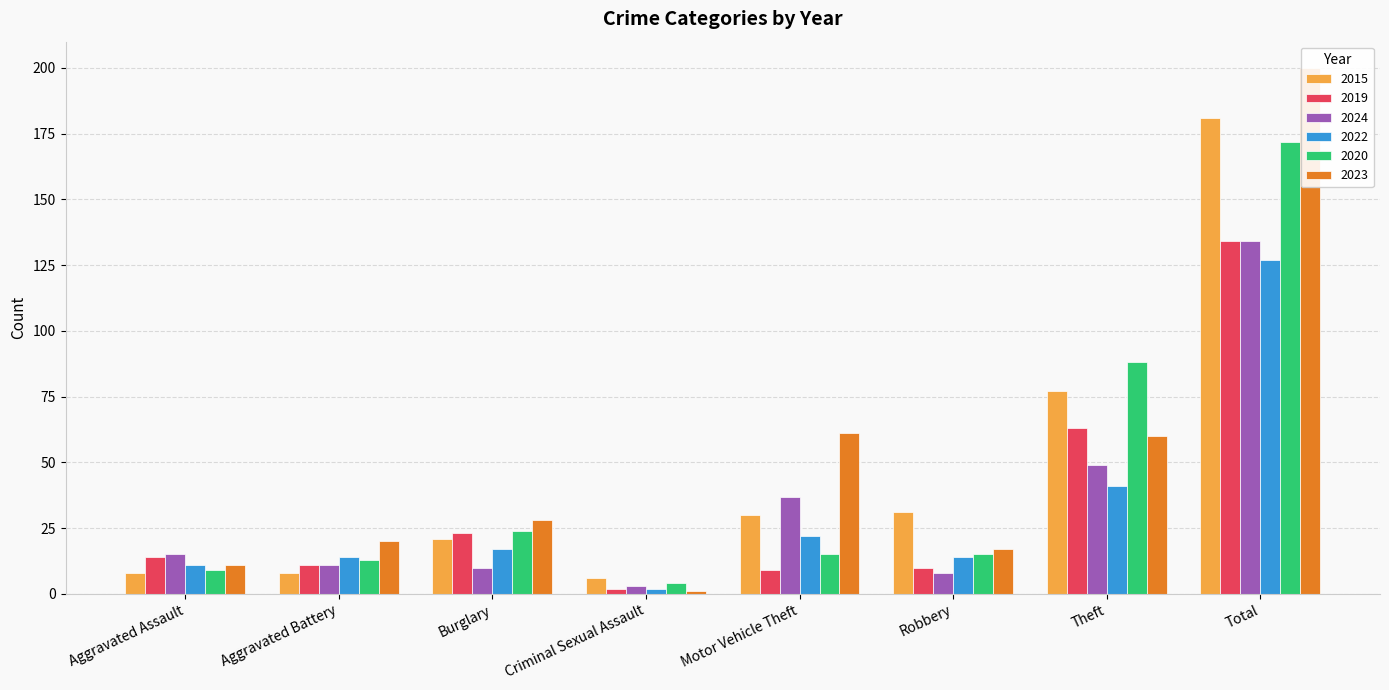

At Aggravated Battery, list the series in order from smallest to largest.

2015, 2019, 2024, 2020, 2022, 2023